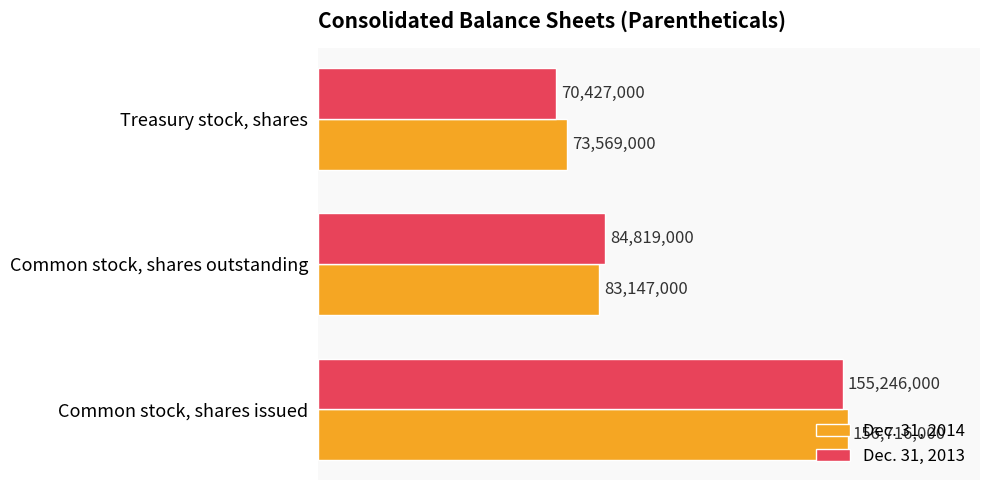

Which series has the largest range (max minus min)?

Dec. 31, 2013